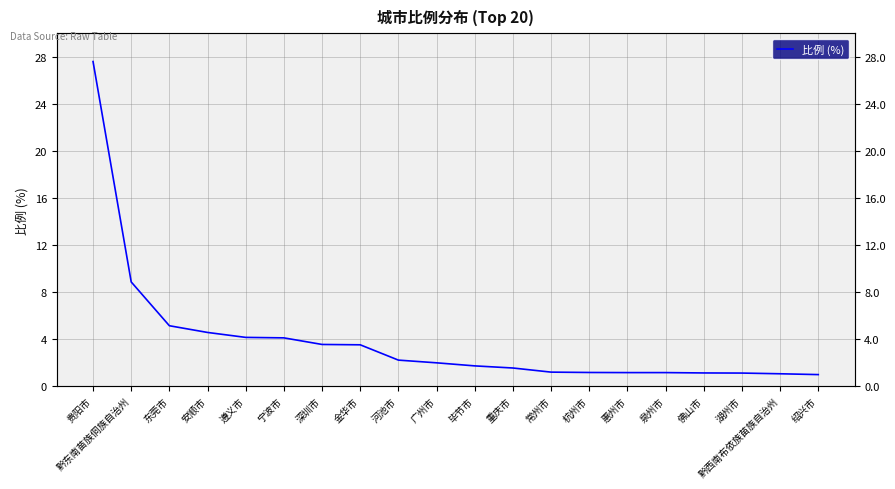

At which label does the data first exceed 2?

贵阳市